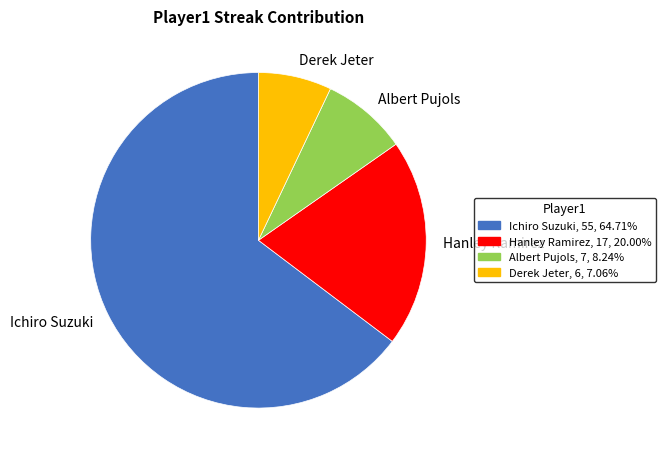

Is there a majority slice in this chart?

Yes